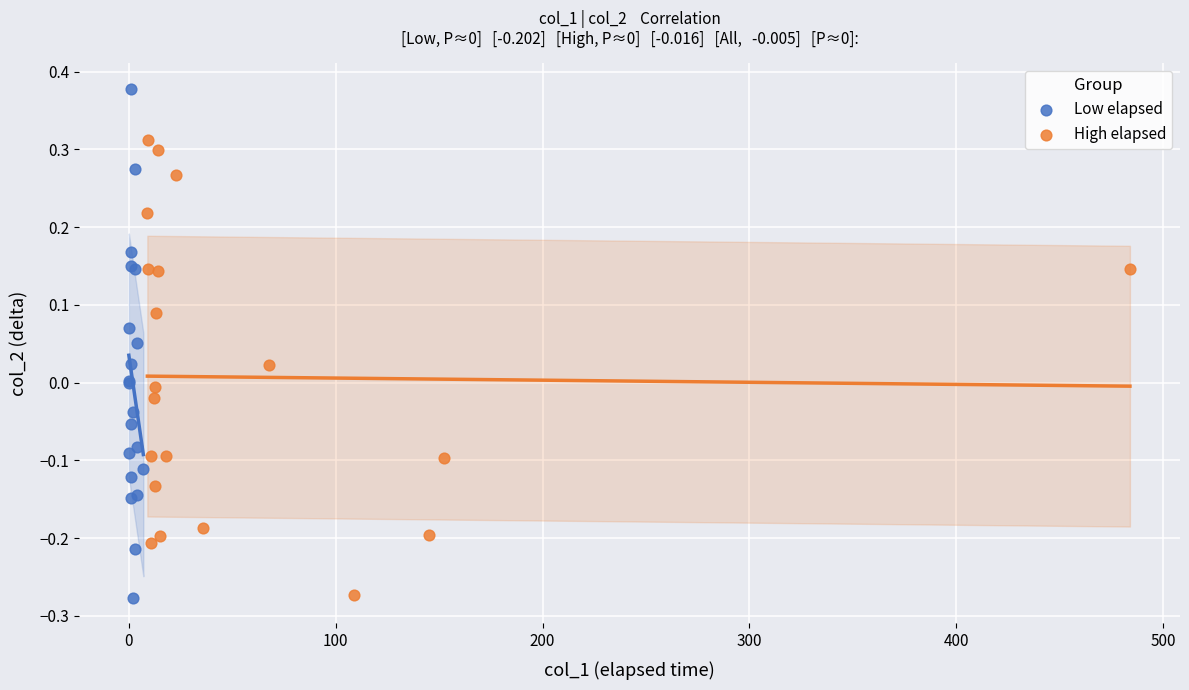

Which series reaches the maximum Y coordinate?

Low elapsed